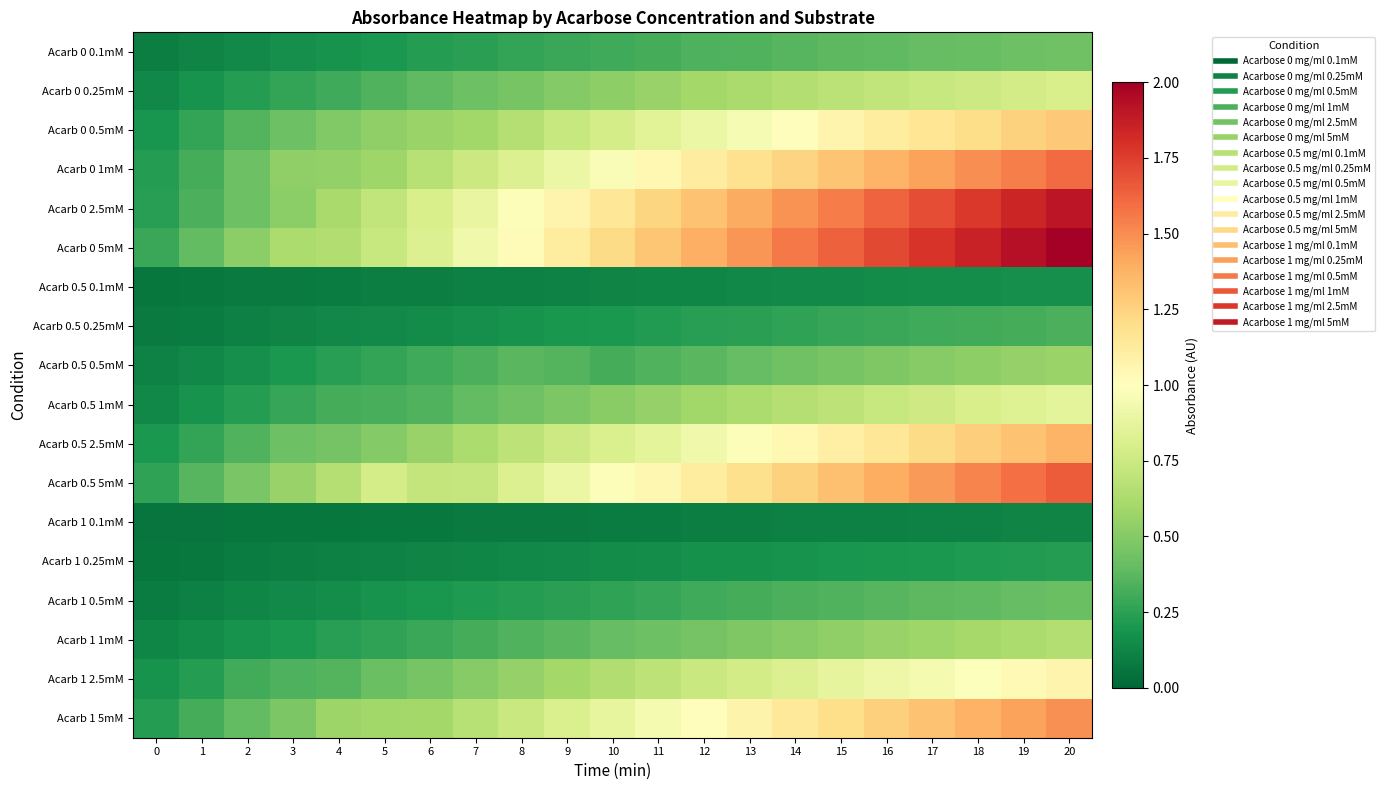

Rank the series by their maximum value, from lowest to highest.

Acarb 1 0.1mM, Acarb 0.5 0.1mM, Acarb 1 0.25mM, Acarb 0.5 0.25mM, Acarb 1 0.5mM, Acarb 0 0.1mM, Acarb 0.5 0.5mM, Acarb 1 1mM, Acarb 0 0.25mM, Acarb 0.5 1mM, Acarb 1 2.5mM, Acarb 0 0.5mM, Acarb 0.5 2.5mM, Acarb 1 5mM, Acarb 0 1mM, Acarb 0.5 5mM, Acarb 0 2.5mM, Acarb 0 5mM